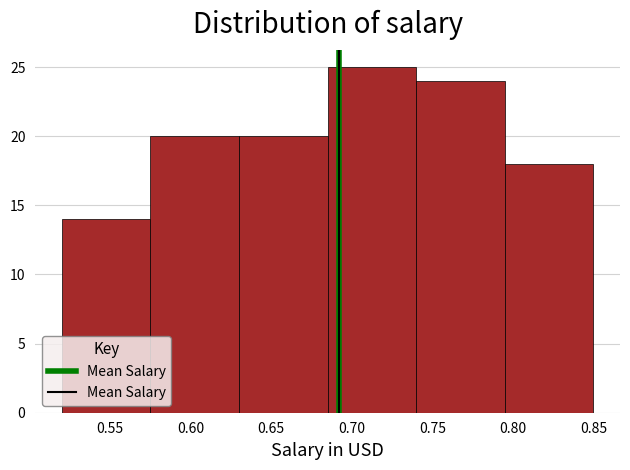

How tall is the bar that spans 0.630 to 0.685 on the x-axis? The values are not printed on the chart, so give them approximately, as read against the axis.

20